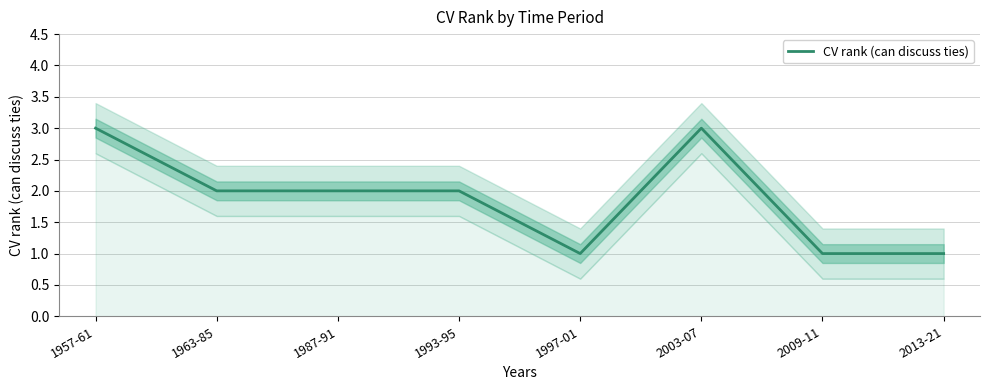

How many interior local peaks (higher than both neighbors) does the data have?

1